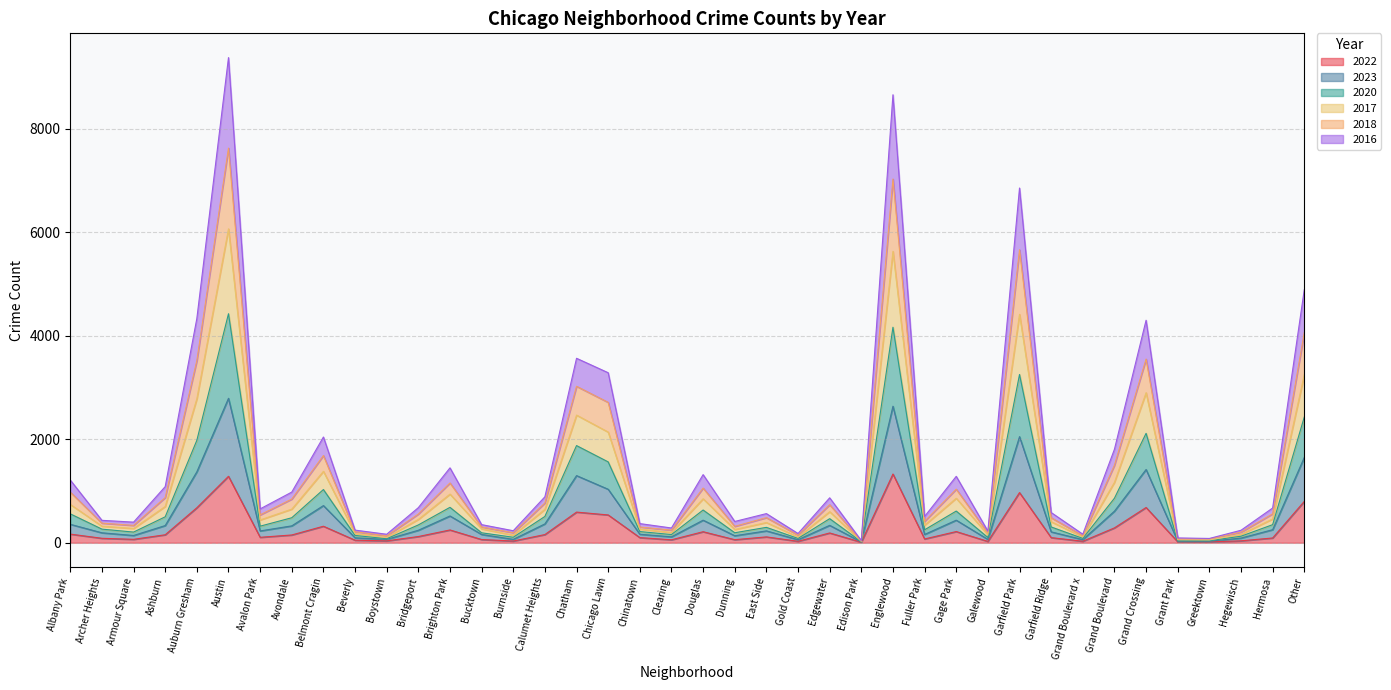

What is the highest value of the 2022 series?

1328